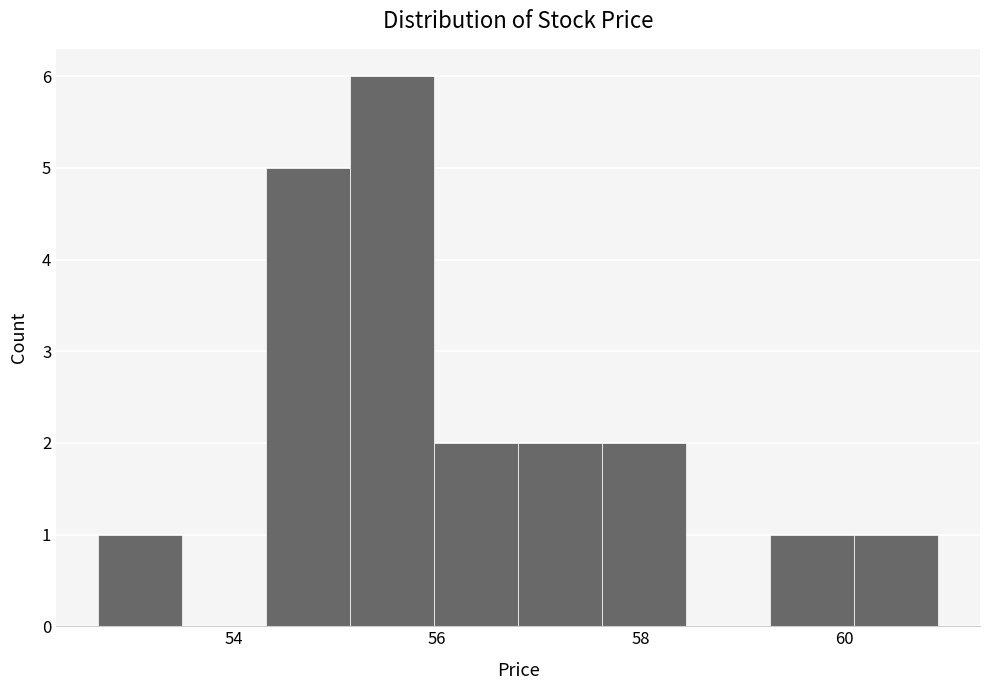

Which range on the x-axis has the tallest bar?

55.2 to 56.0